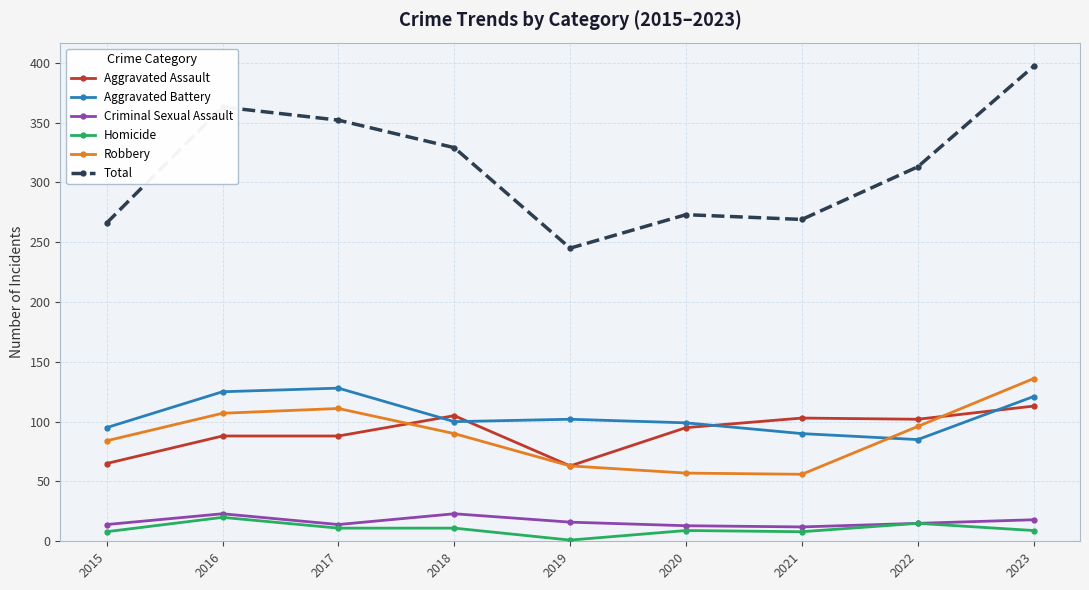

Is it true that Aggravated Battery equals 32 at 2020?

False